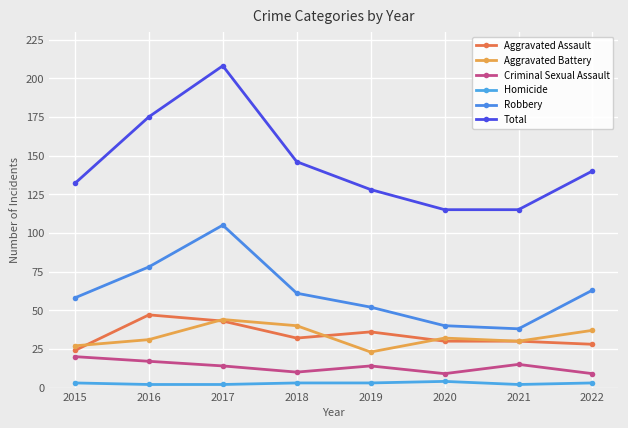

True or false: Robbery has more than 2 interior local peaks.

False